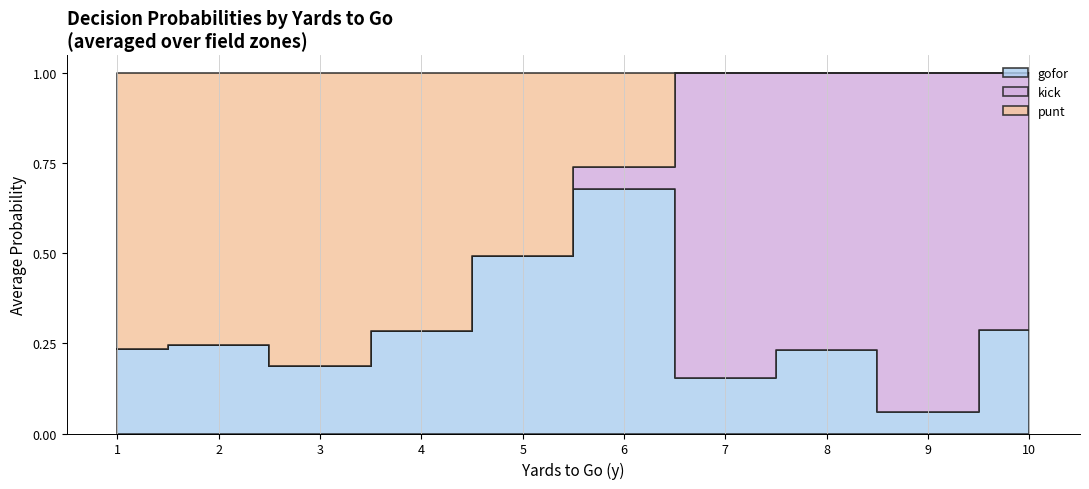

True or false: kick has more than 0 interior local peaks.

True